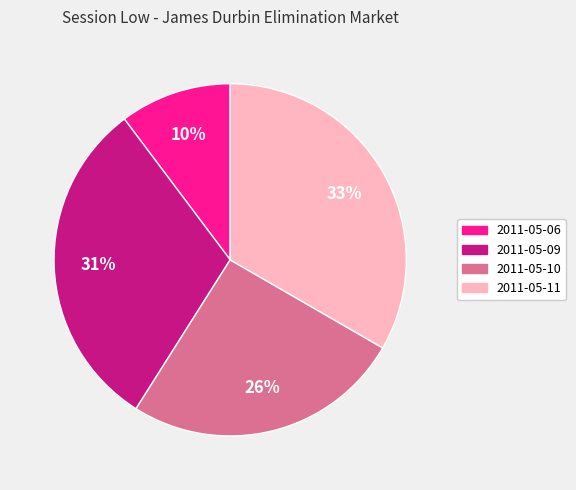

To the nearest percent, what is the difference between the largest and smallest slice percentages?

23%